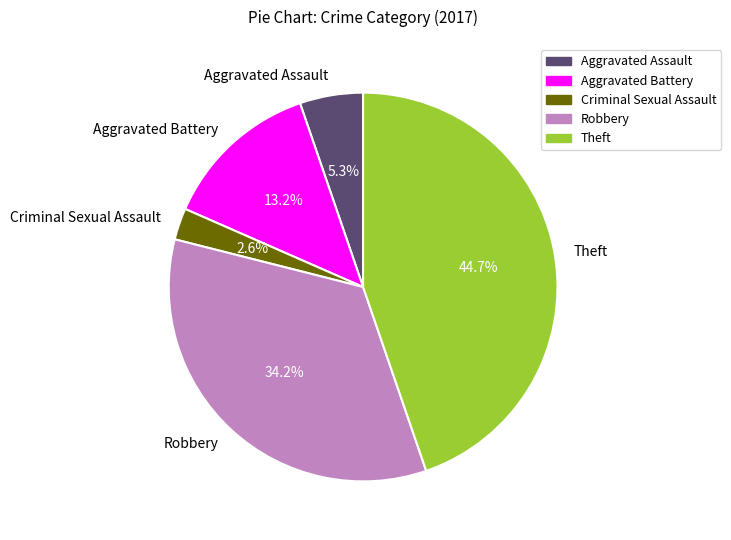

What is the ratio of the value at Aggravated Assault to the value at Theft?

0.1